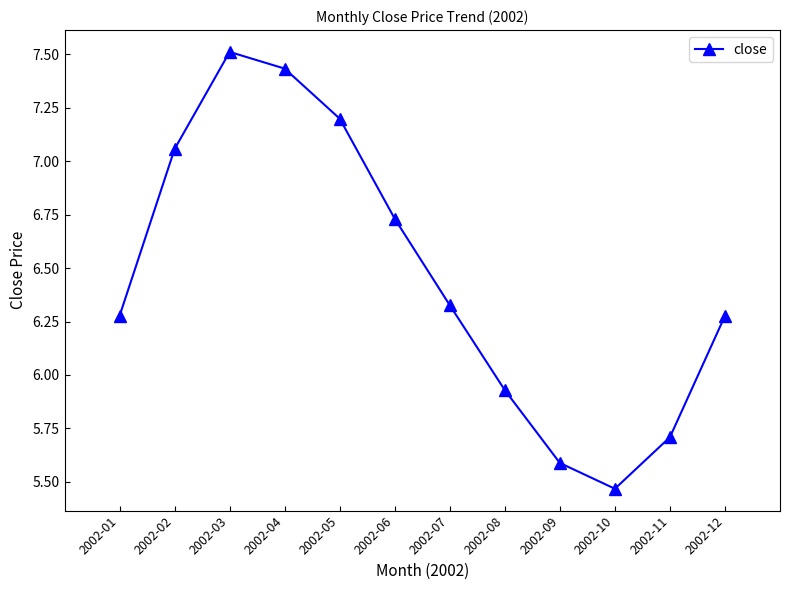

Where does the data first go above 6?

2002-01